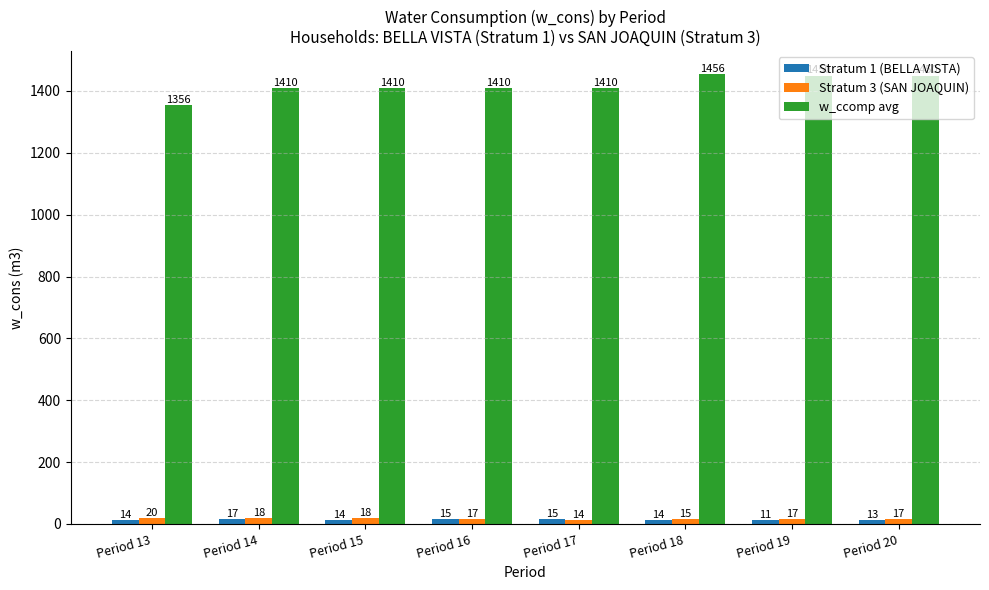

Which series changed the most between Period 16 and Period 18?

w_ccomp avg